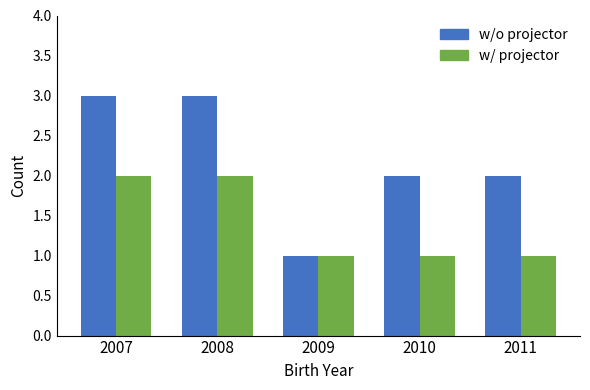

Which series has the largest total across all categories?

w/o projector